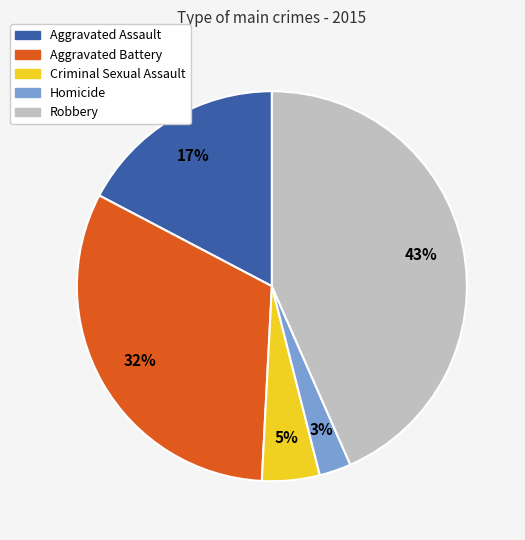

The Homicide slice represents 17% of the pie. True or false?

False